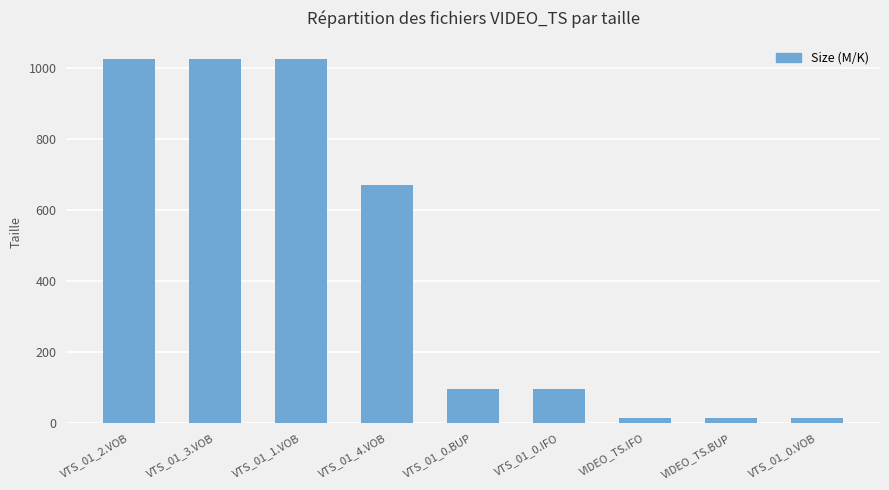

How many series are shown in this chart?

1